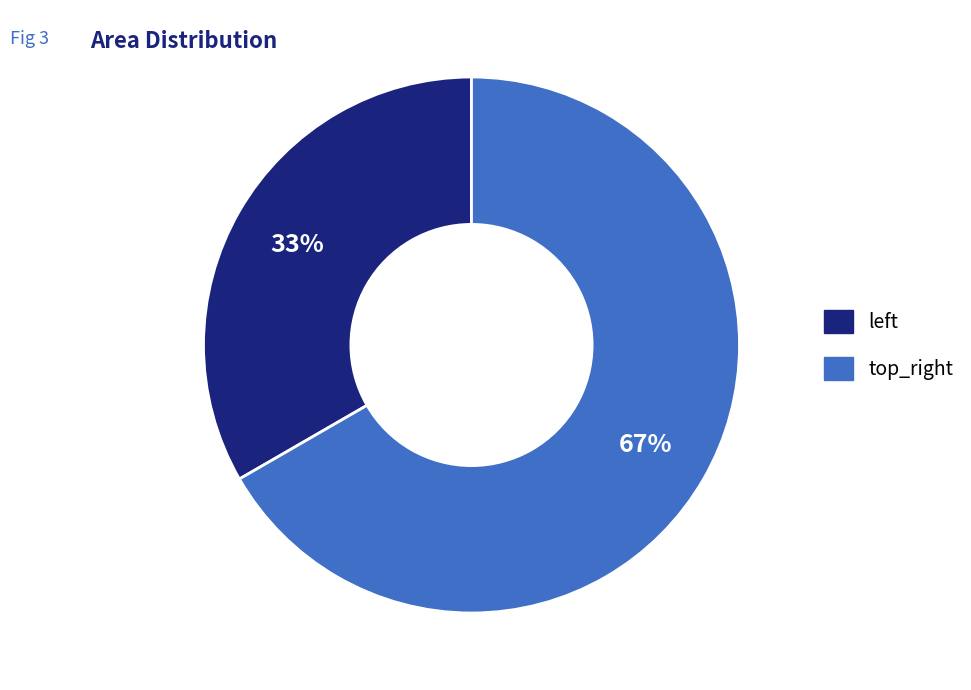

What is the smallest slice in the pie chart?

left